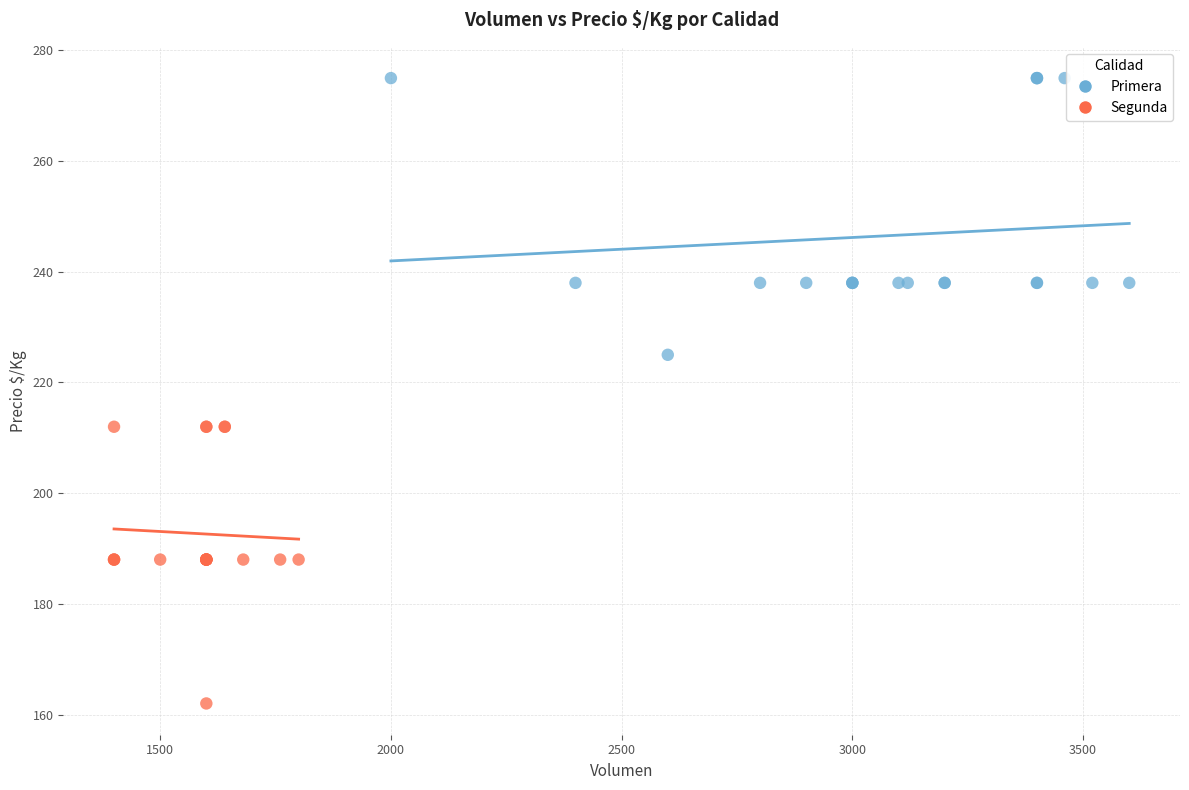

Which series reaches the maximum Y coordinate?

Primera